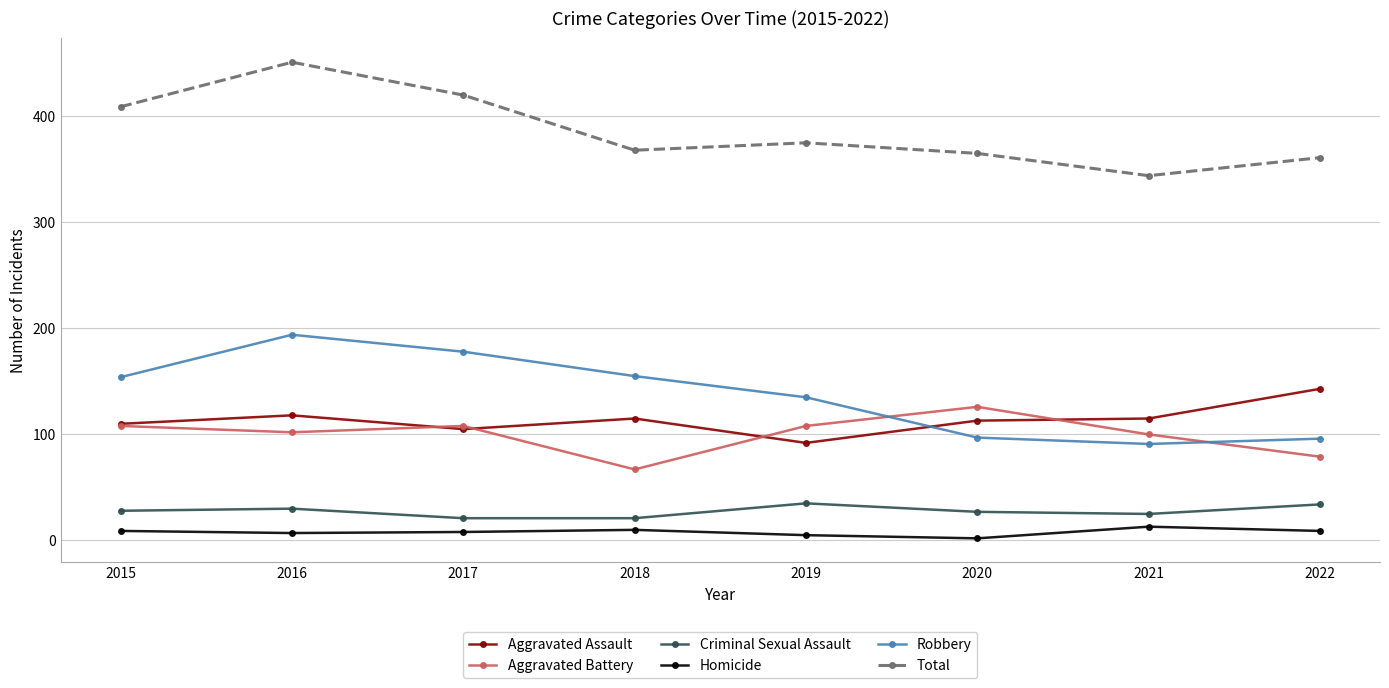

What is the total value across all series at 2021?

688